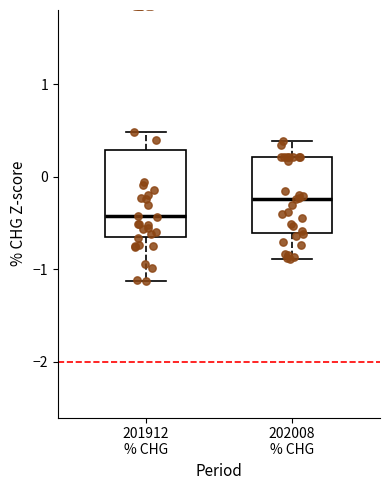

Where does the median line of the box for 201912 % CHG sit on the y-axis? The values are not printed on the chart, so give them approximately, as read against the axis.

-0.4